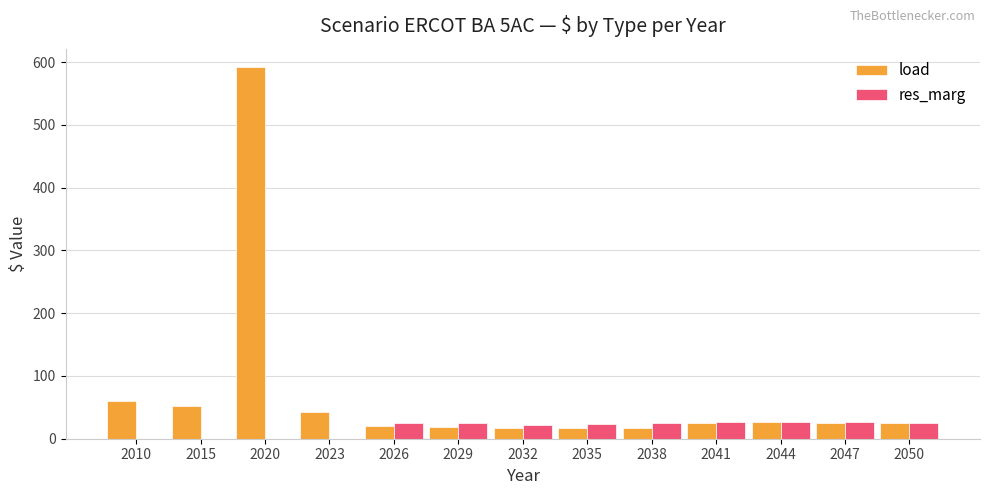

Which series has the largest total across all categories?

load